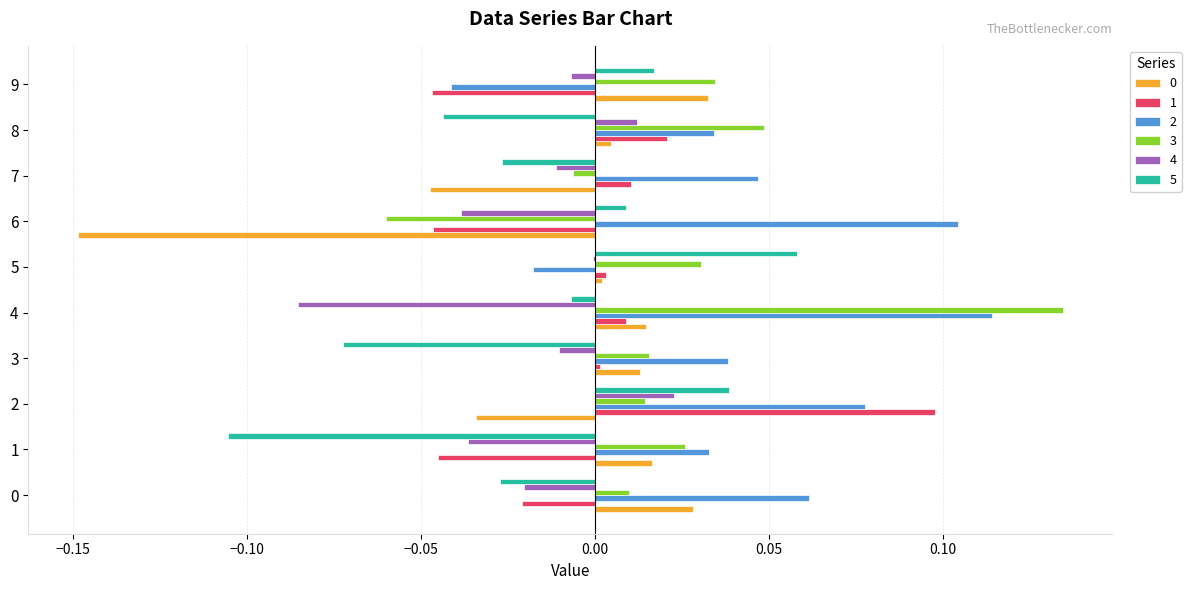

Which series has the largest total across all categories?

2